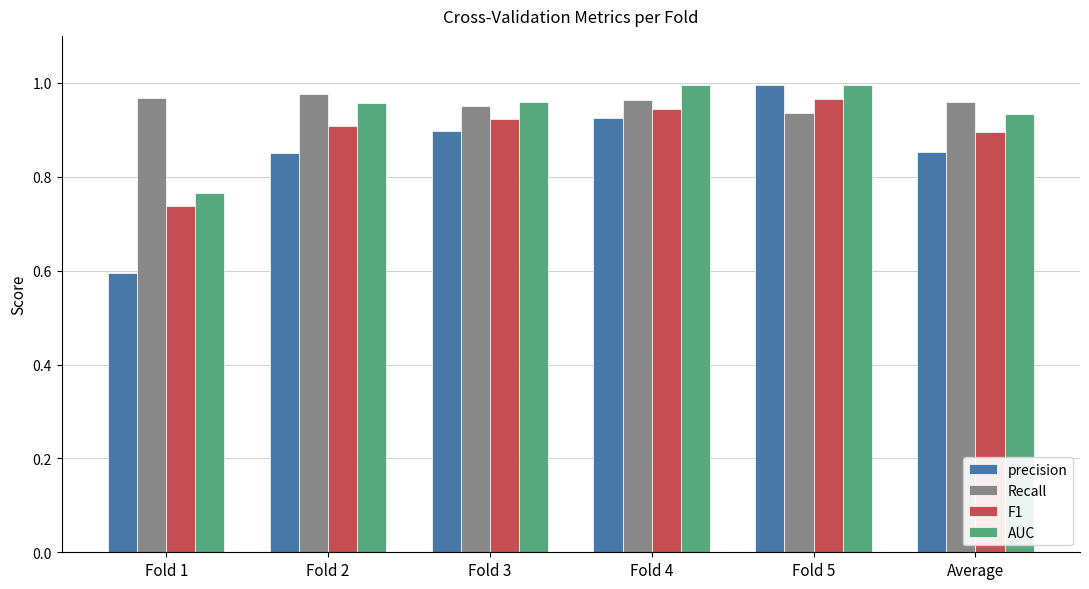

What is the difference between the highest and lowest values at Fold 4?

0.1